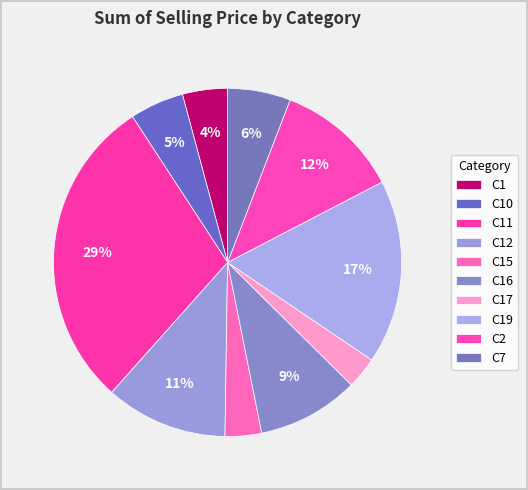

Which category has the biggest portion of the pie?

C11